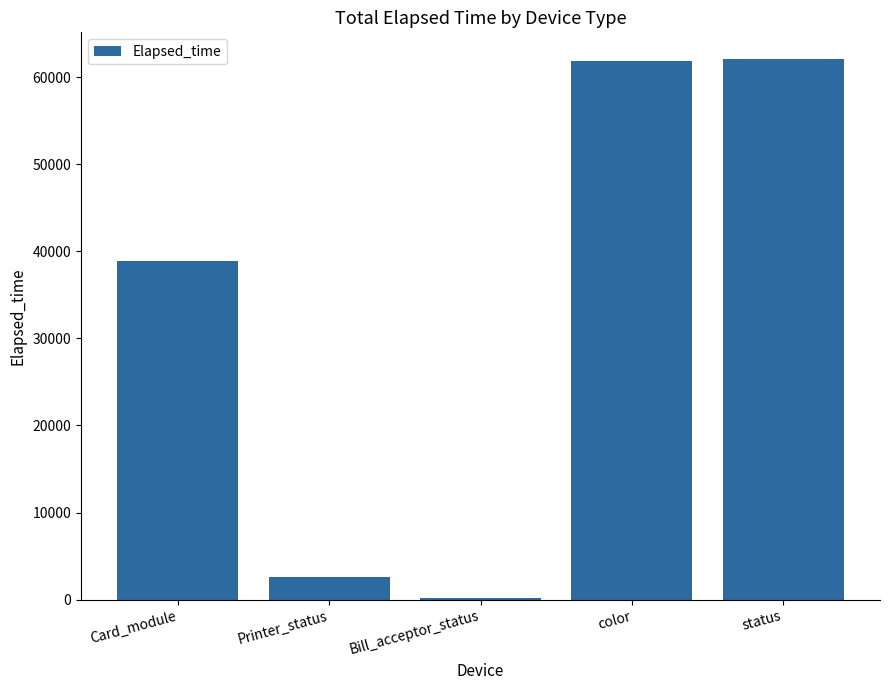

What is the sum of the values at color and Printer_status?

64404